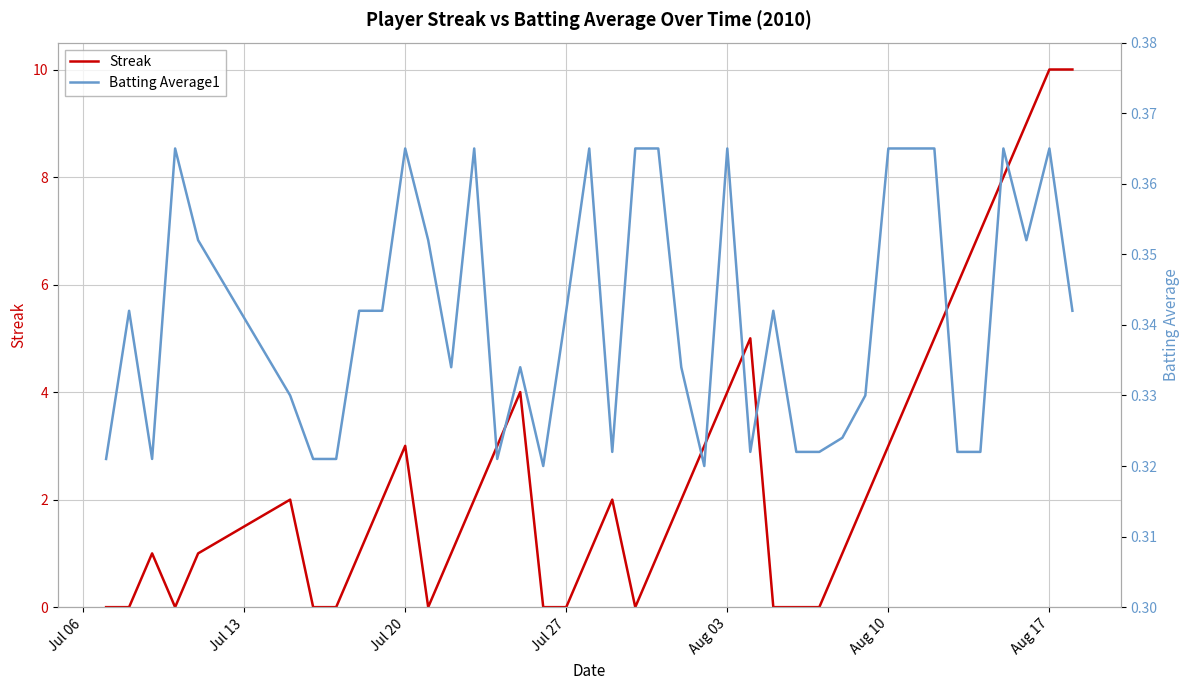

What is the highest value of the Streak series?

10